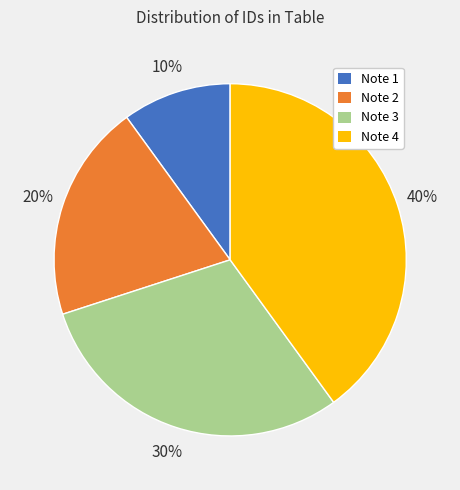

To the nearest percent, what is the combined percentage of Note 2 and Note 3?

50%